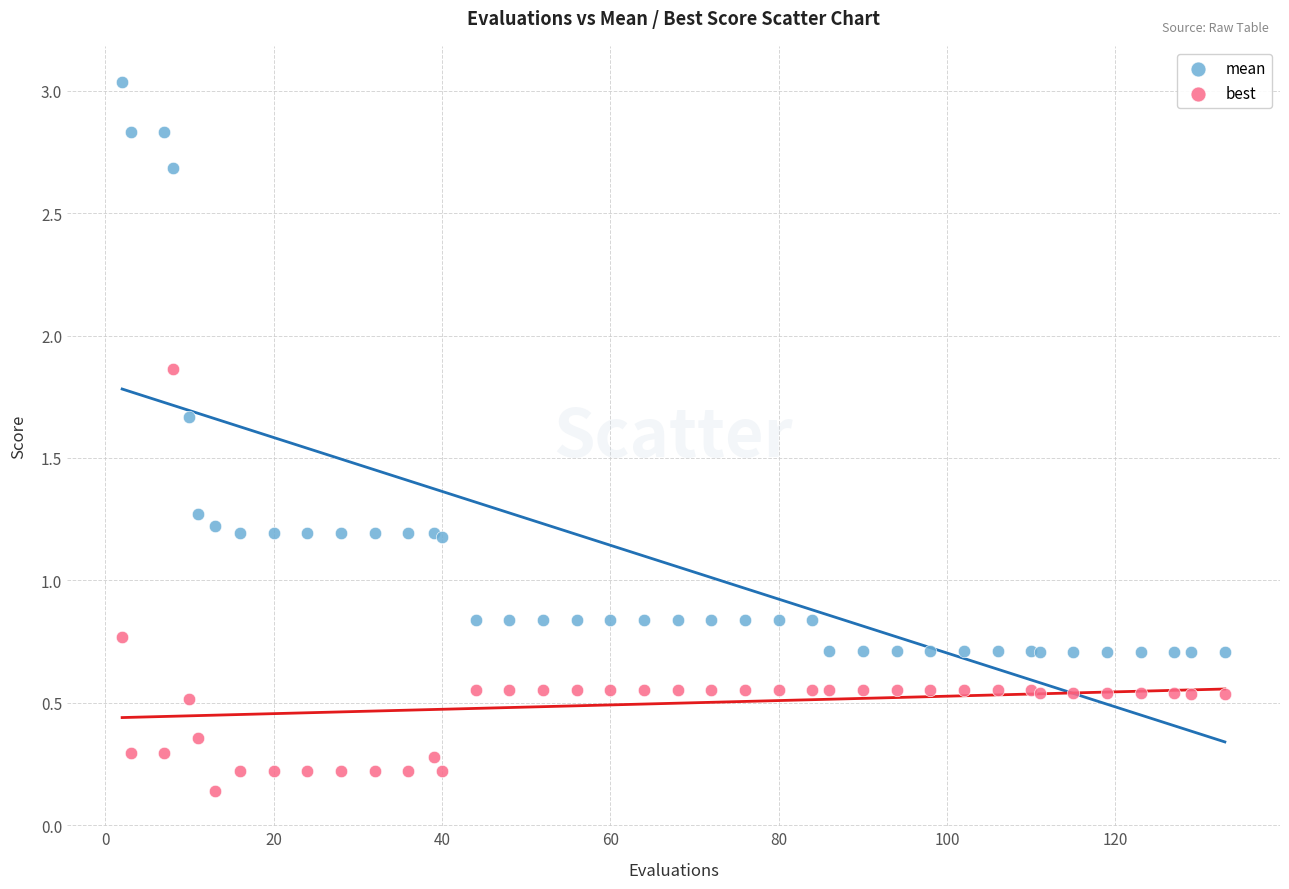

What is the X range (max minus min) for the scatter plot?

131.0